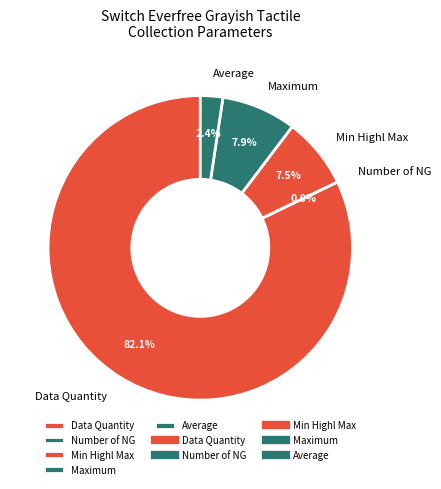

To the nearest percent, what portion does Average represent?

2%